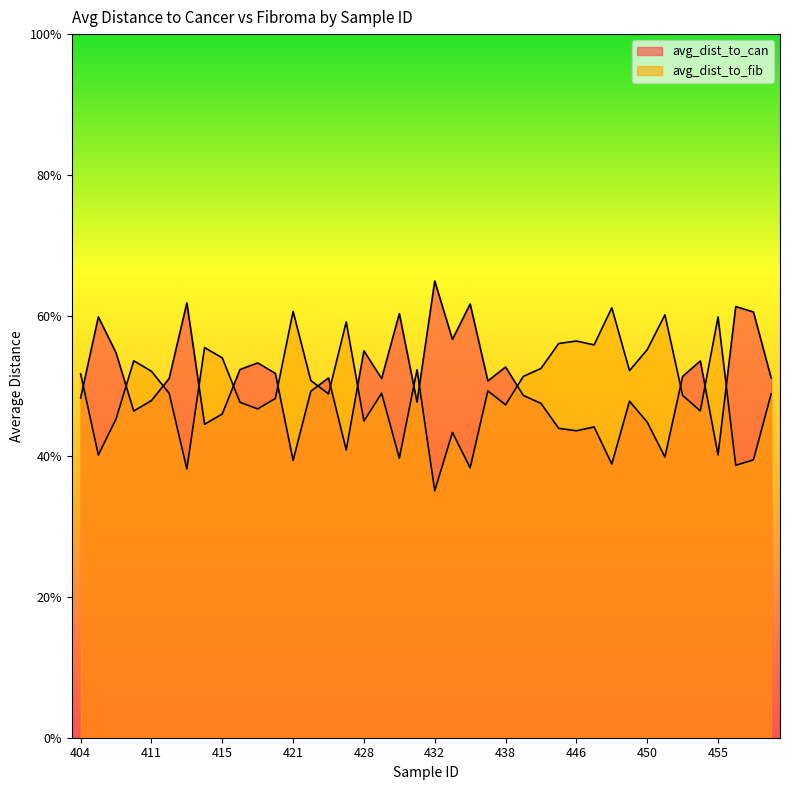

What is the difference between the maximum and minimum values in the avg_dist_to_fib series?

0.3